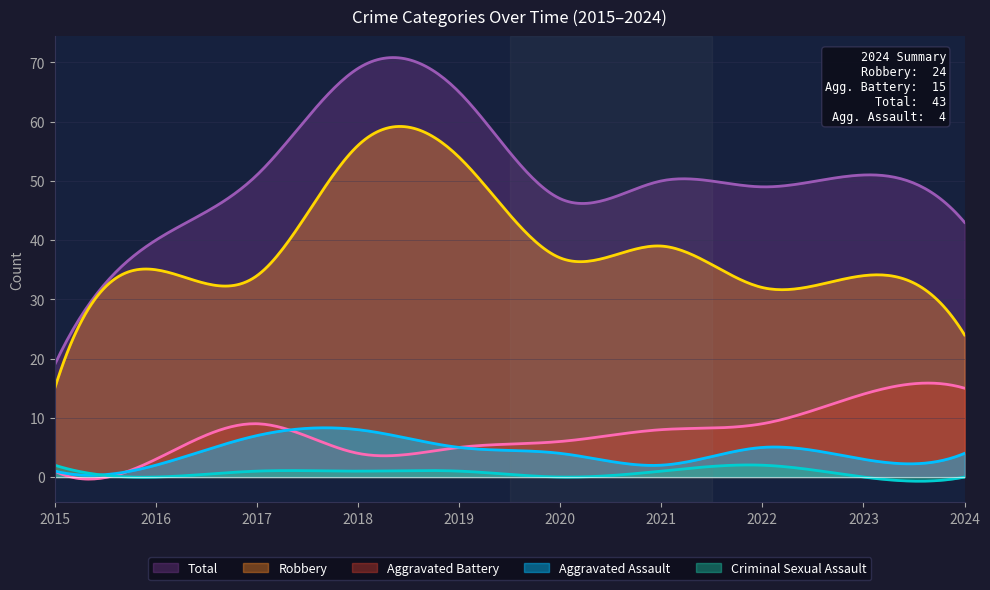

How many Aggravated Assault values are between 2 and 5?

7